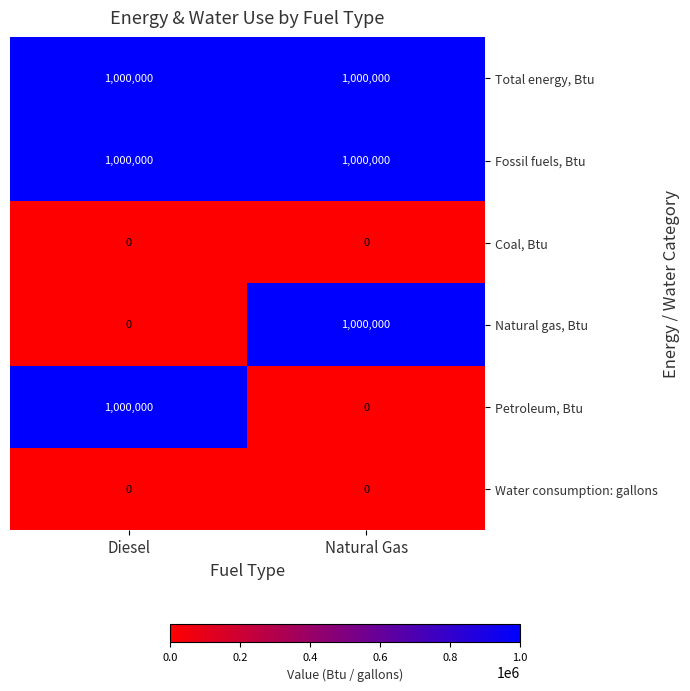

Is it true that Coal, Btu equals 0 at Natural Gas?

True